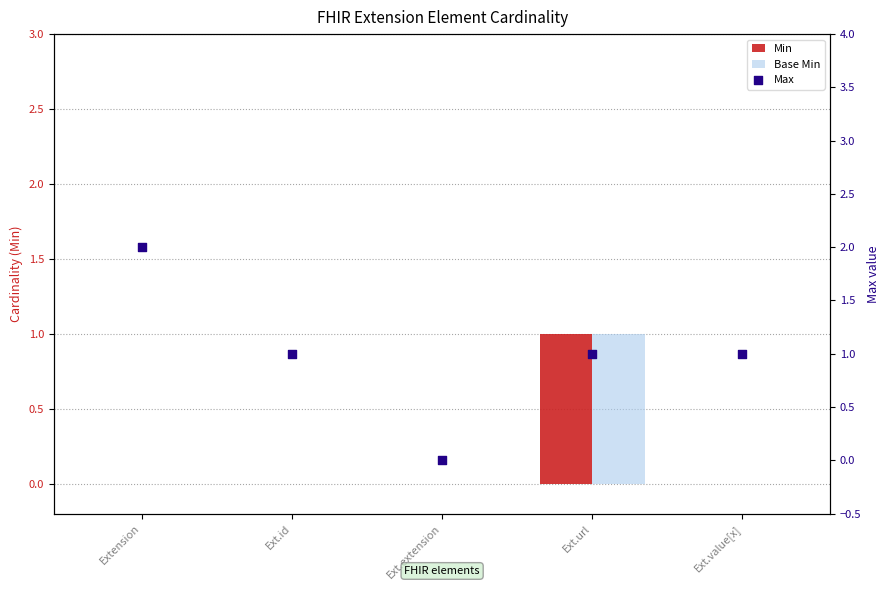

What is the total value across all series at Extension?

2